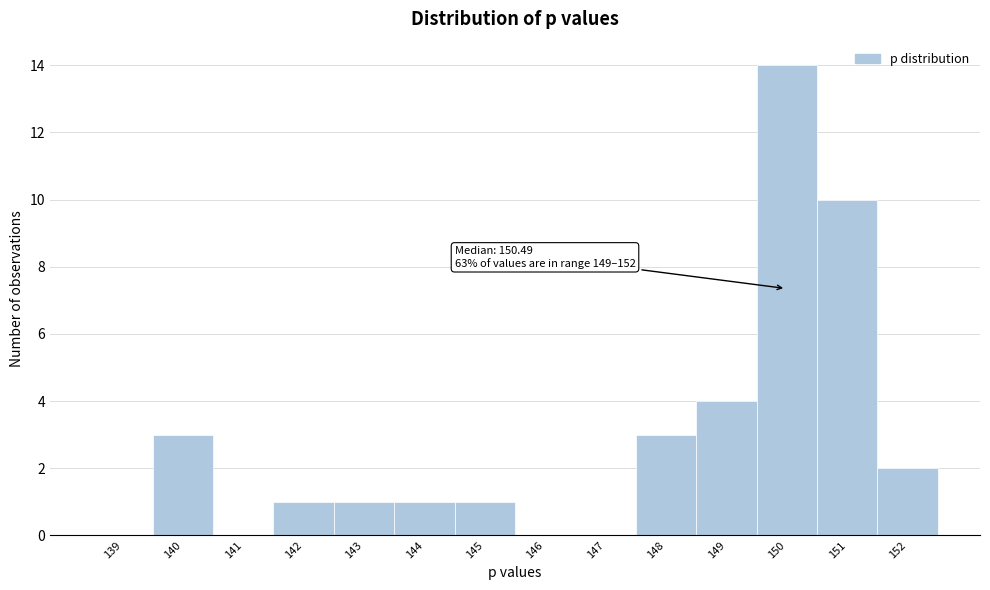

Reading right to left, extract all data points from this chart.

152=2	151=10	150=14	149=4	148=3	147=0	146=0	145=1	144=1	143=1	142=1	141=0	140=3	139=0